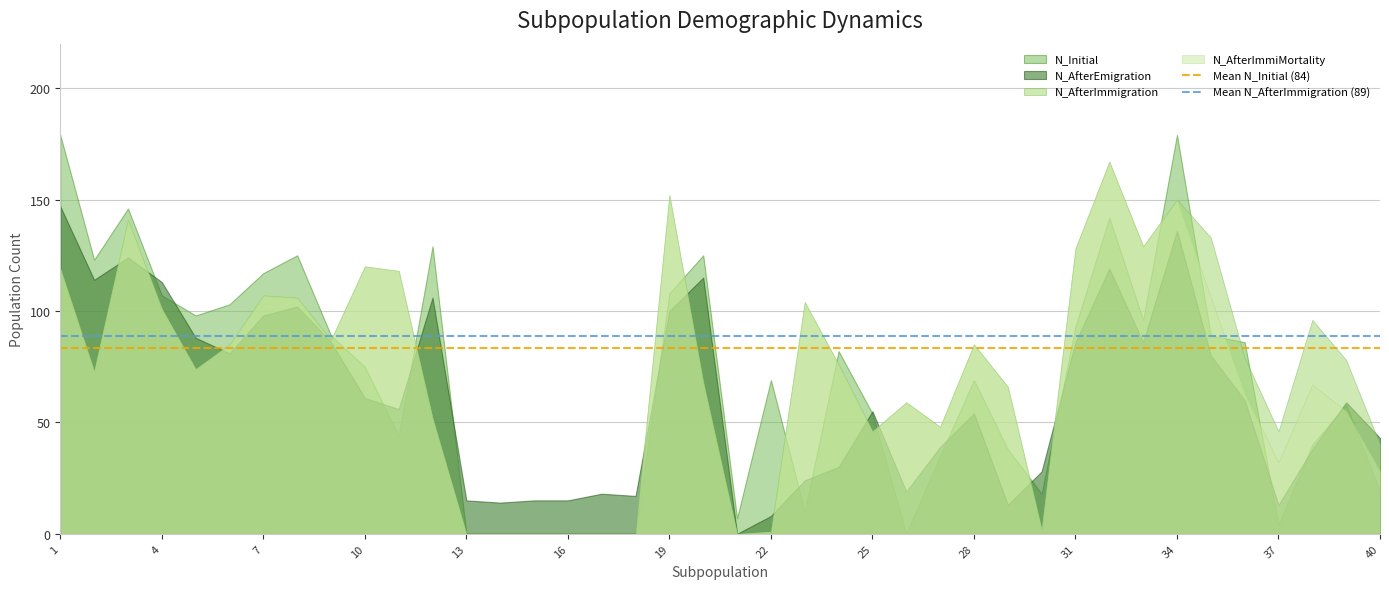

The value of N_AfterImmiMortality at 7 is 107. True or false?

True